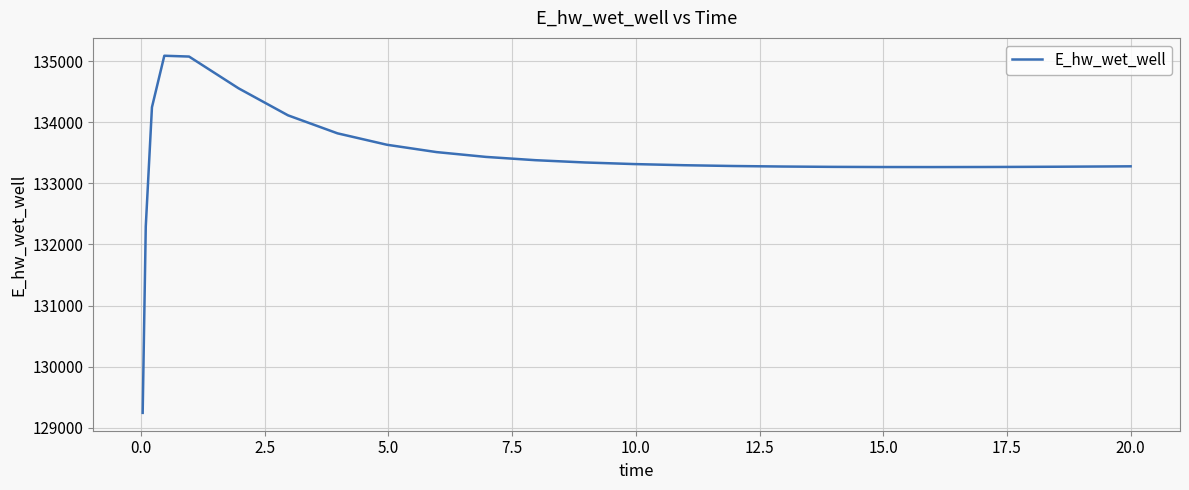

What is the minimum value shown in the chart?

129242.5